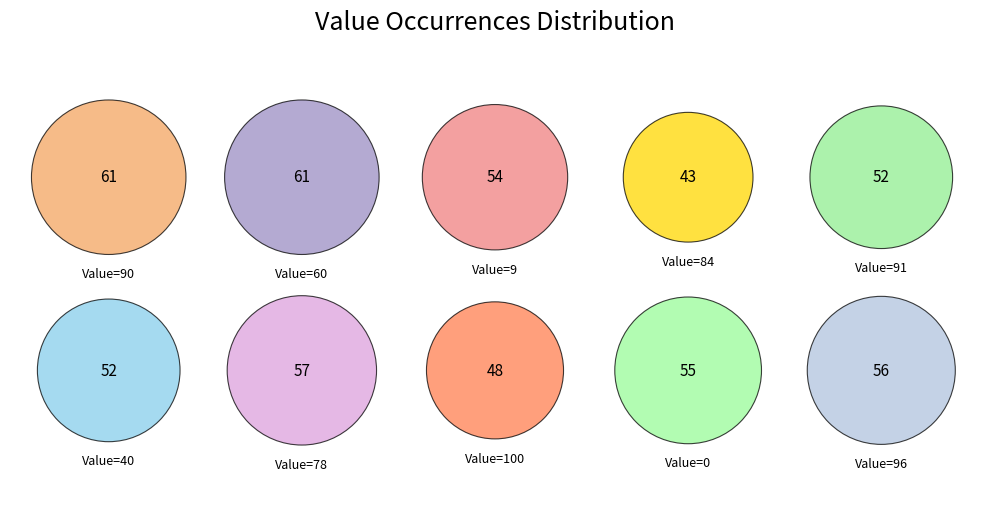

How many slices are in this pie chart?

10